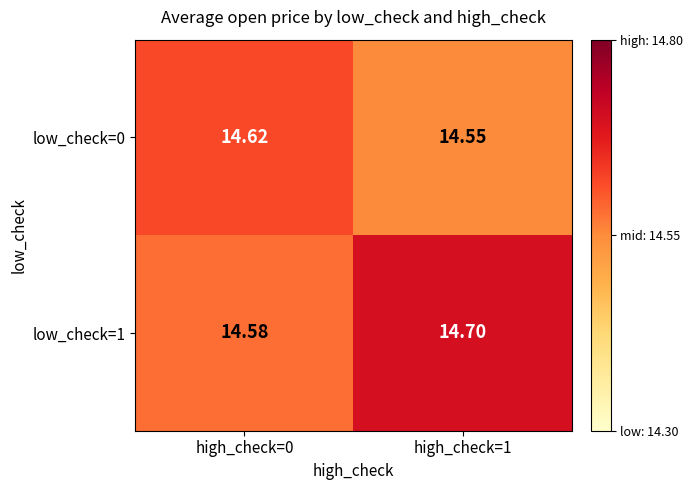

Is the value of low_check=0 at high_check=0 greater than the value of low_check=1 at high_check=1?

No